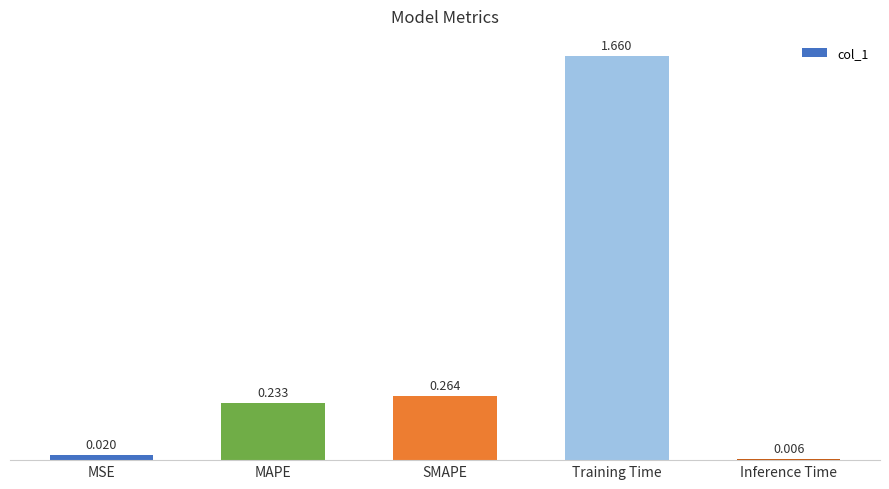

At which category does the chart reach its peak across all series?

Training Time